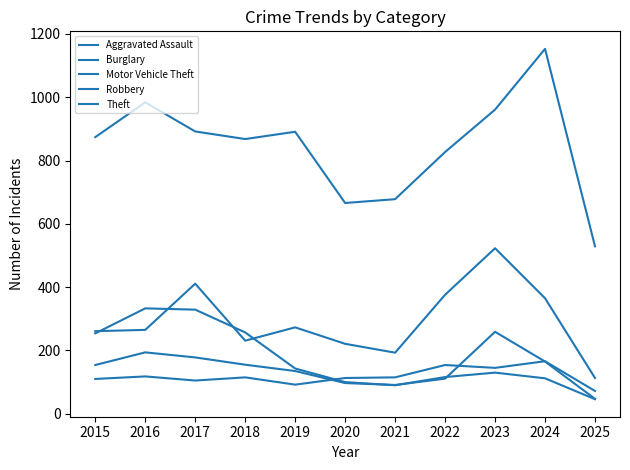

How many lines are shown in the chart?

5